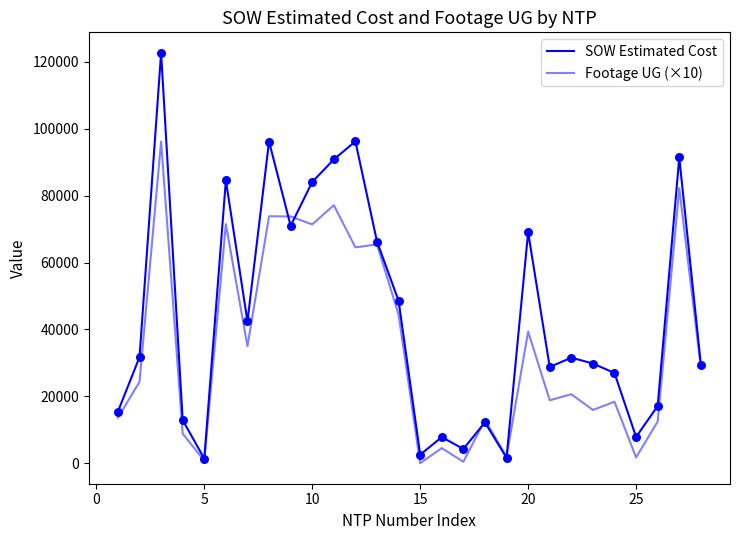

Is this an area chart (filled region under the line)?

No